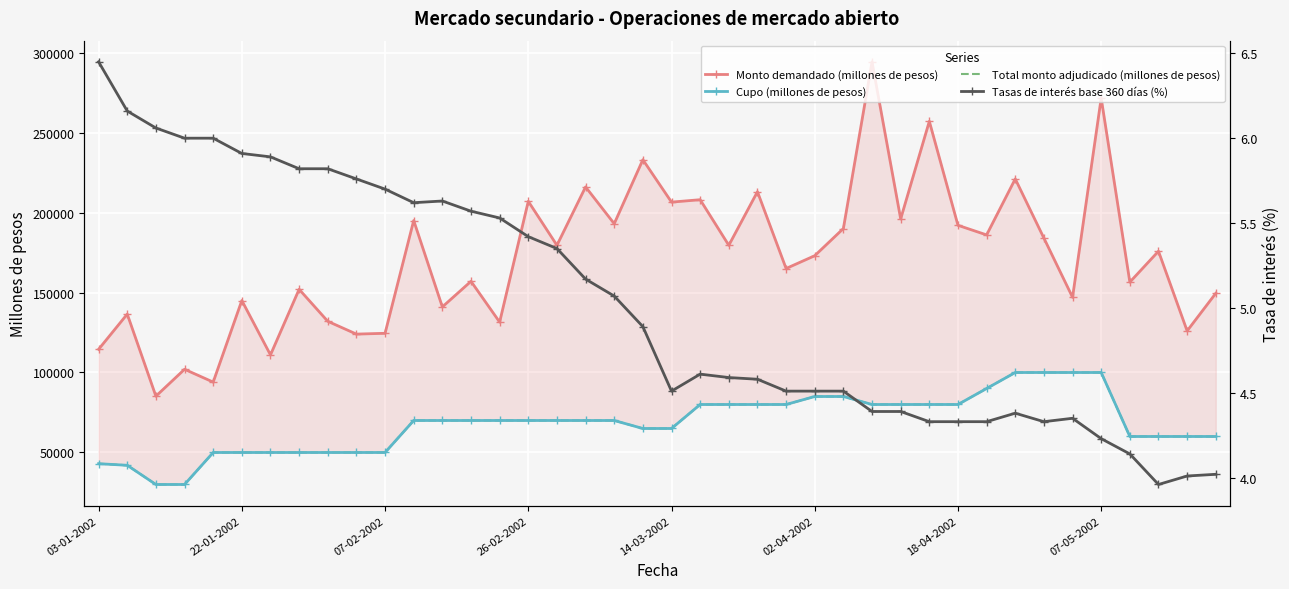

True or false: Cupo (millones de pesos) and Monto demandado (millones de pesos) intersect in this chart.

False